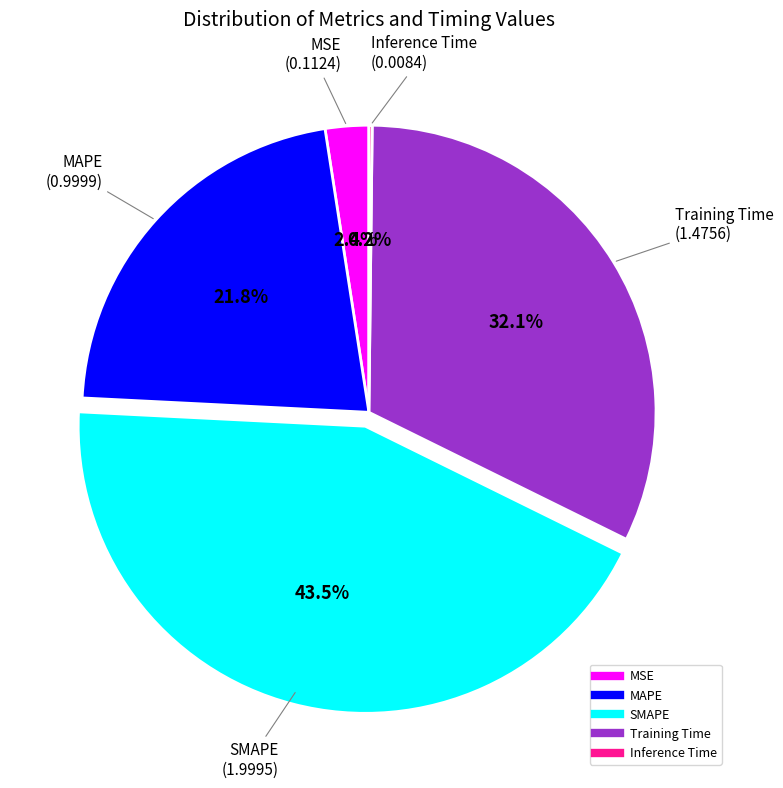

Is it true that MAPE is 32% of the pie?

False